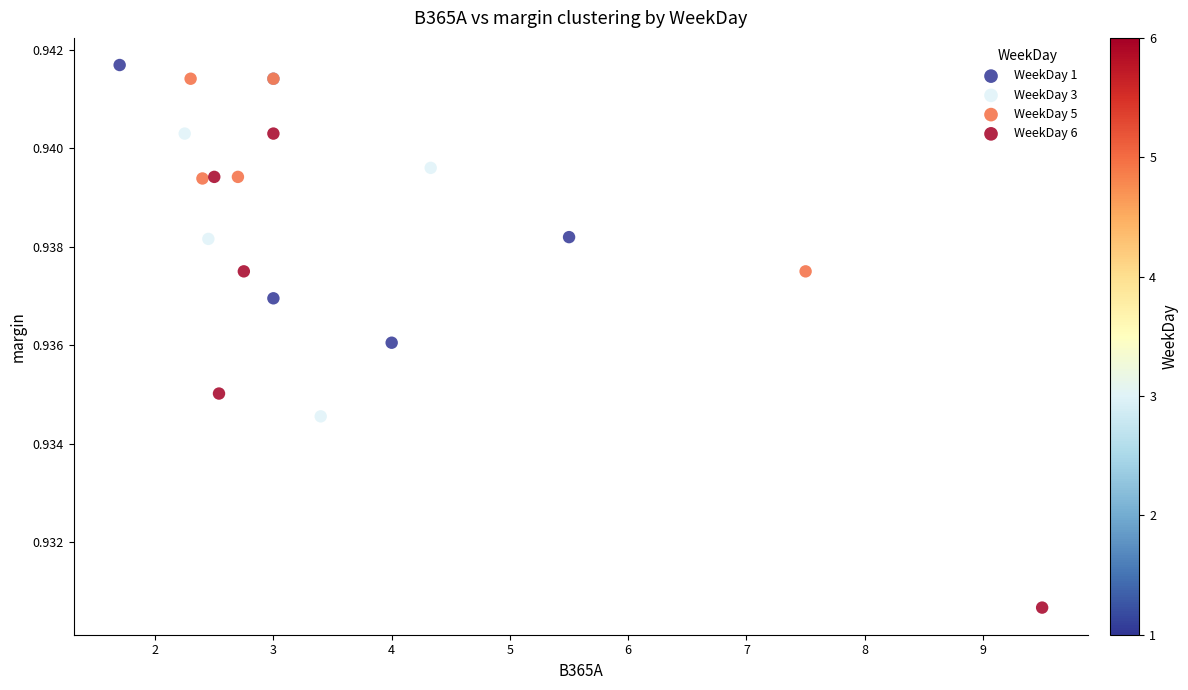

Which series reaches the minimum Y coordinate?

WeekDay 6